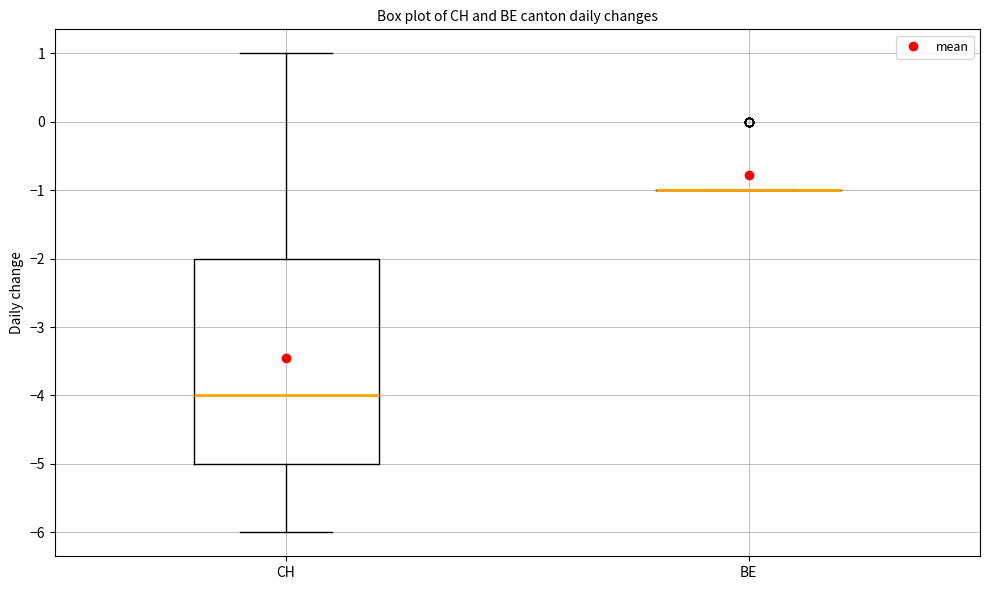

Reading left to right, read every box against the y-axis: the position of its median line, the range the box covers, and the ends of its whiskers. The values are not printed on the chart, so give them approximately, as read against the axis.

CH: median -4, box -5 to -2, whiskers -6 to 1
BE: box collapsed to a line at -1, whiskers -1 to -1